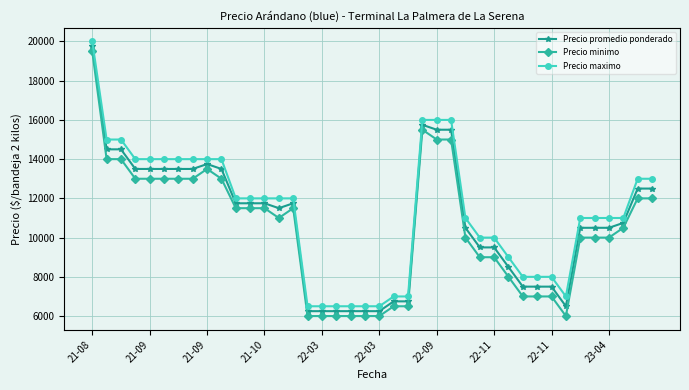

What is the maximum value for Precio promedio ponderado?

19750